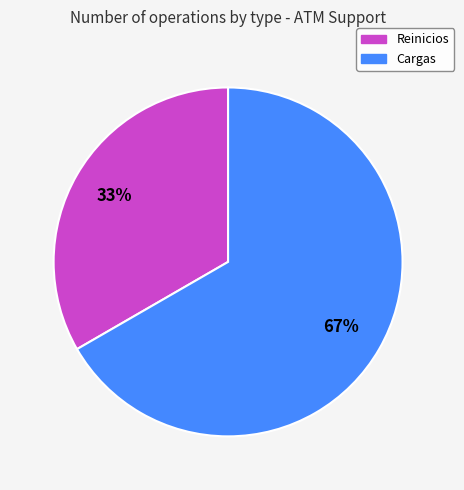

Between Reinicios and Cargas, which is larger?

Cargas